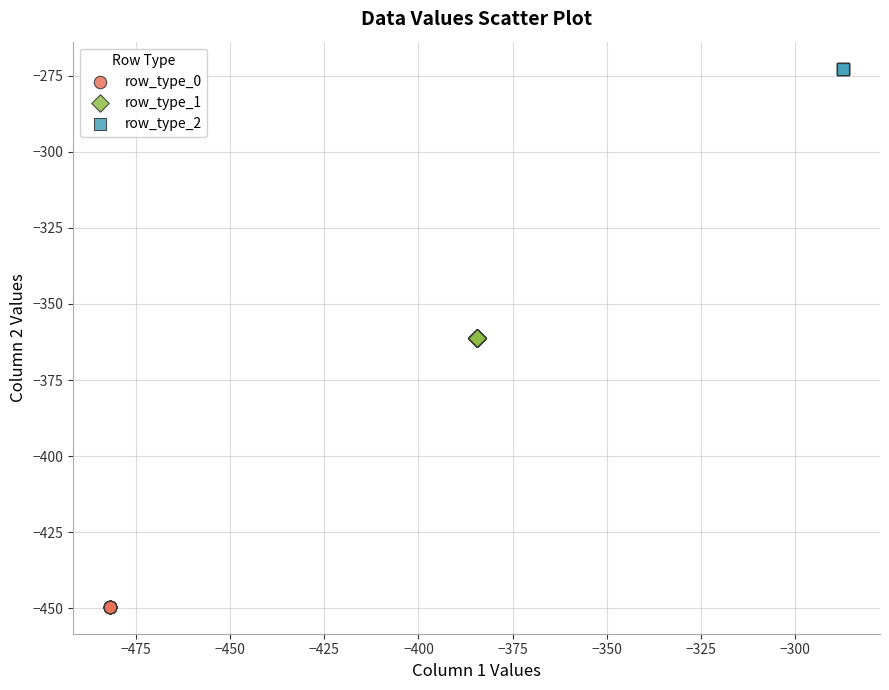

Which series contains the highest Y value?

row_type_2